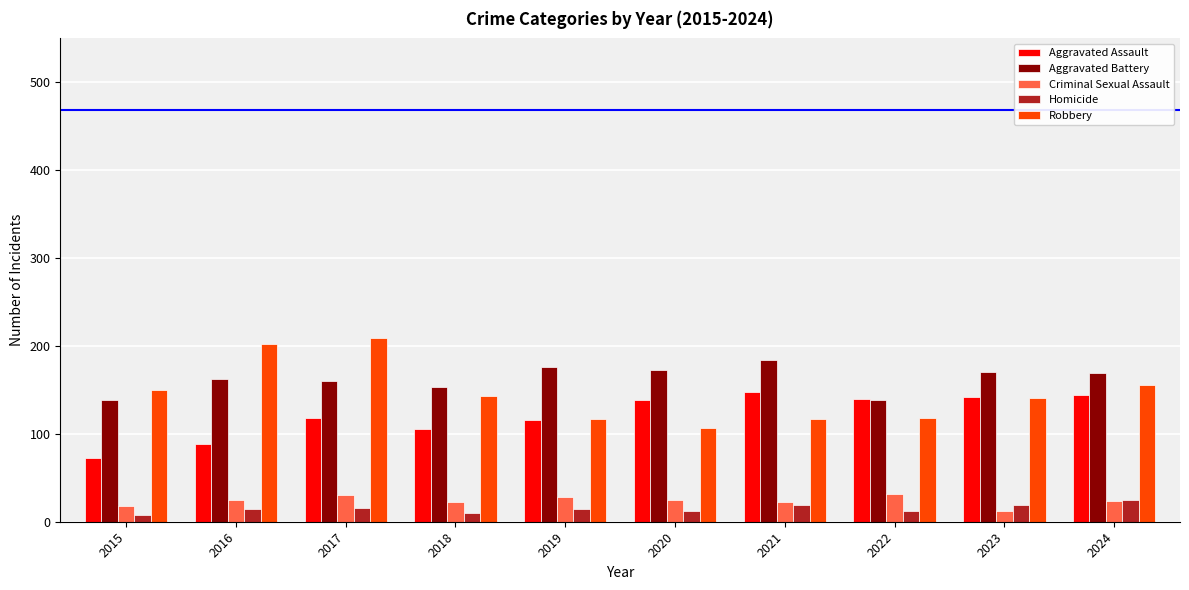

Which series changed the most between 2019 and 2024?

Robbery